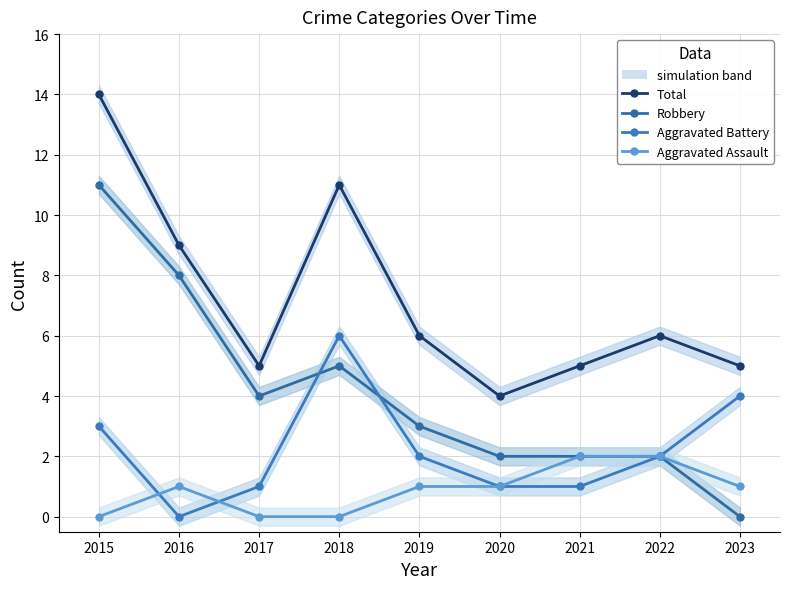

Does the chart have visible grid lines?

Yes